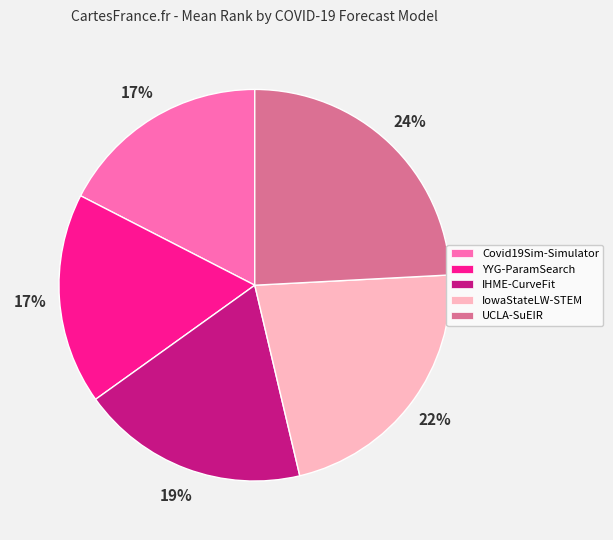

What percentage is the UCLA-SuEIR slice, to the nearest percent?

24%